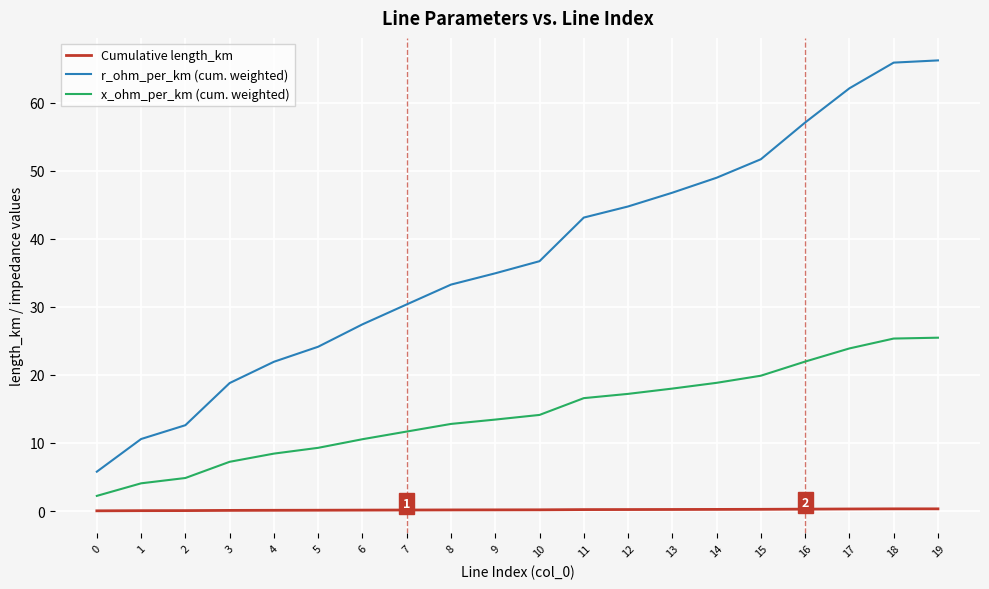

At which label does x_ohm_per_km (cum. weighted) first exceed 14?

10